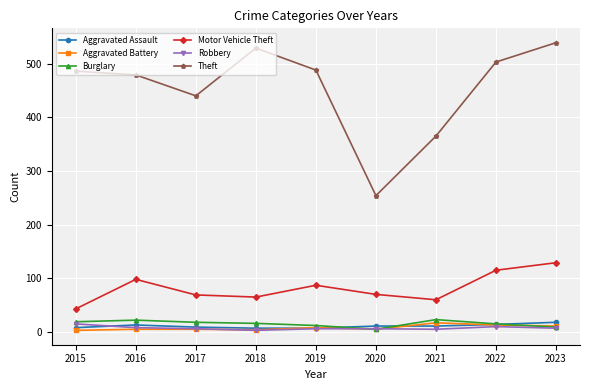

At how many categories does at least one series exceed 532?

1